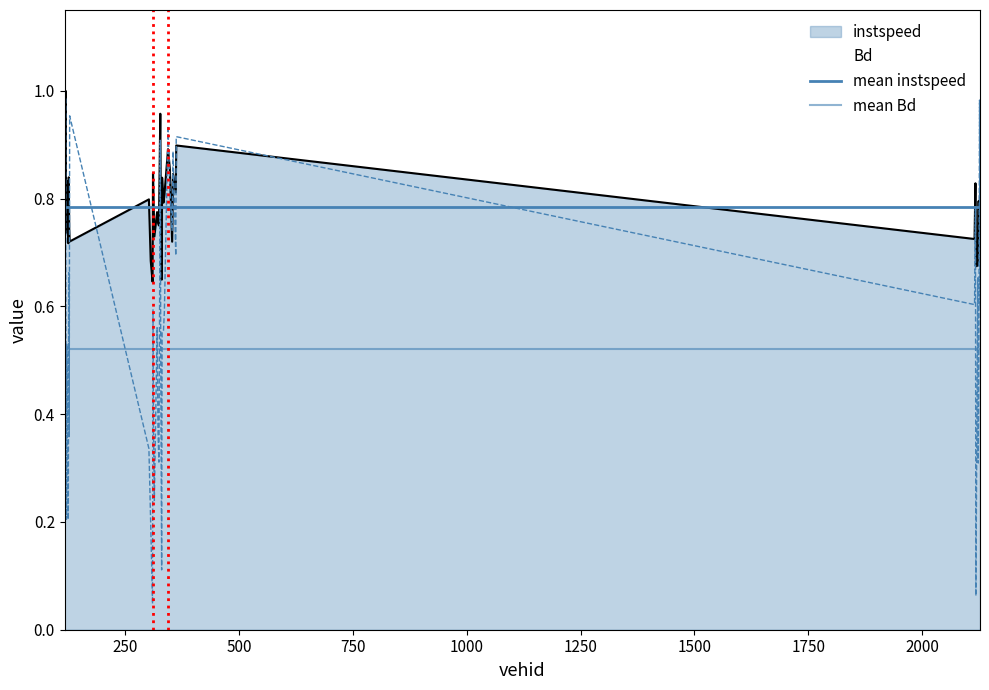

What is the minimum value for mean Bd?

0.5